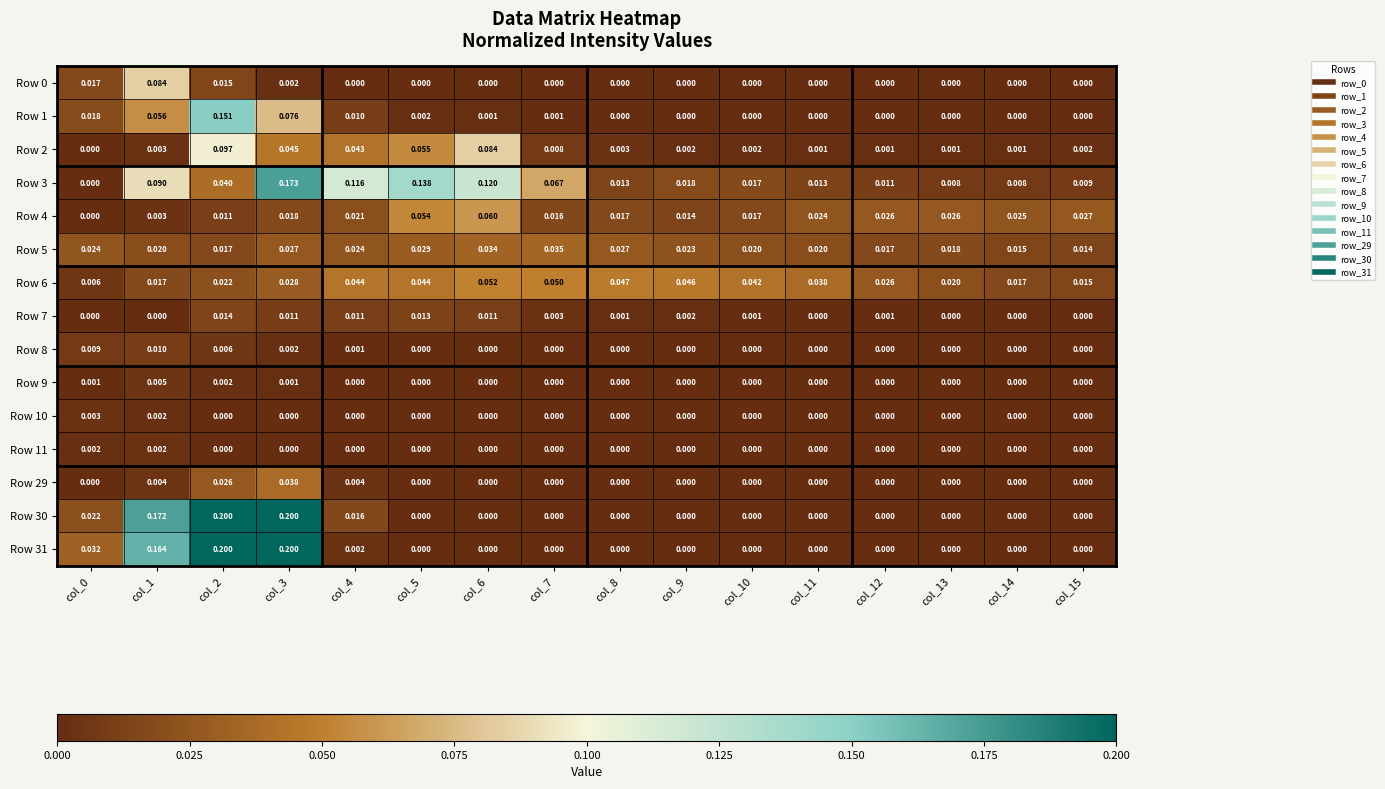

Is the value of Row 7 at col_10 greater than the value of Row 5 at col_9?

No